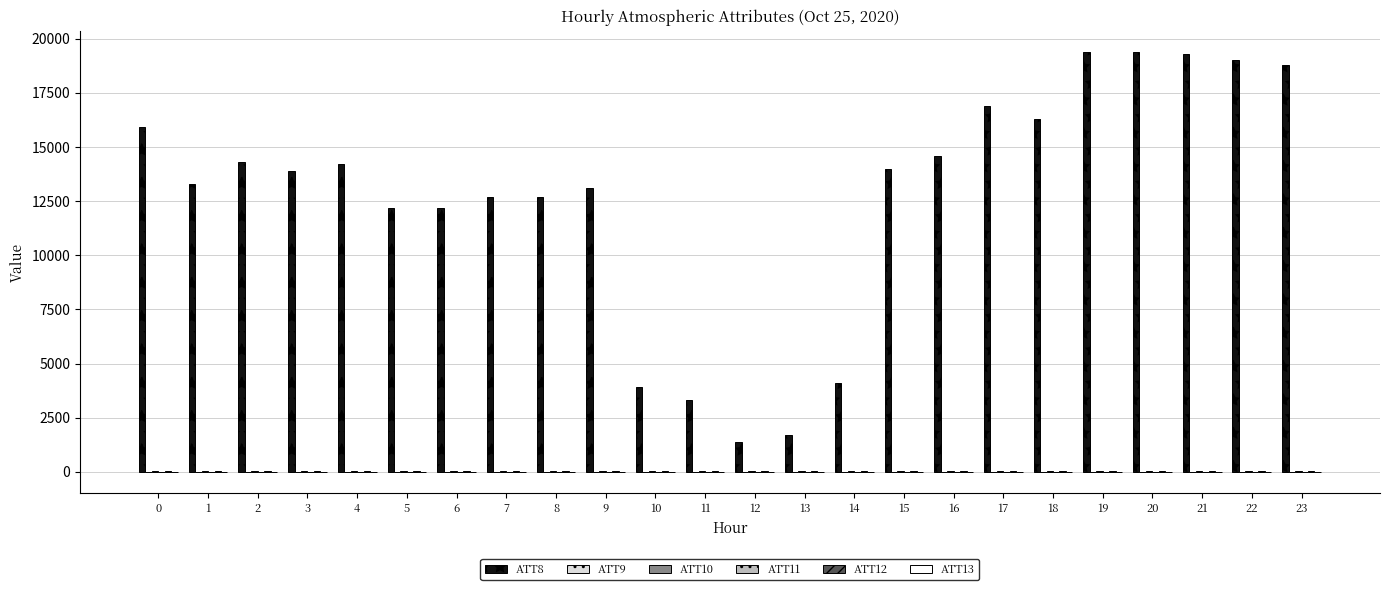

Which series has the largest total across all categories?

ATT8